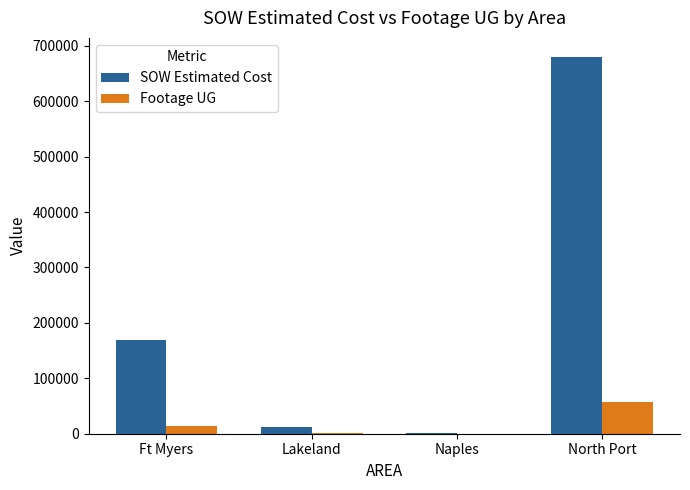

Which series has the widest spread of values?

SOW Estimated Cost